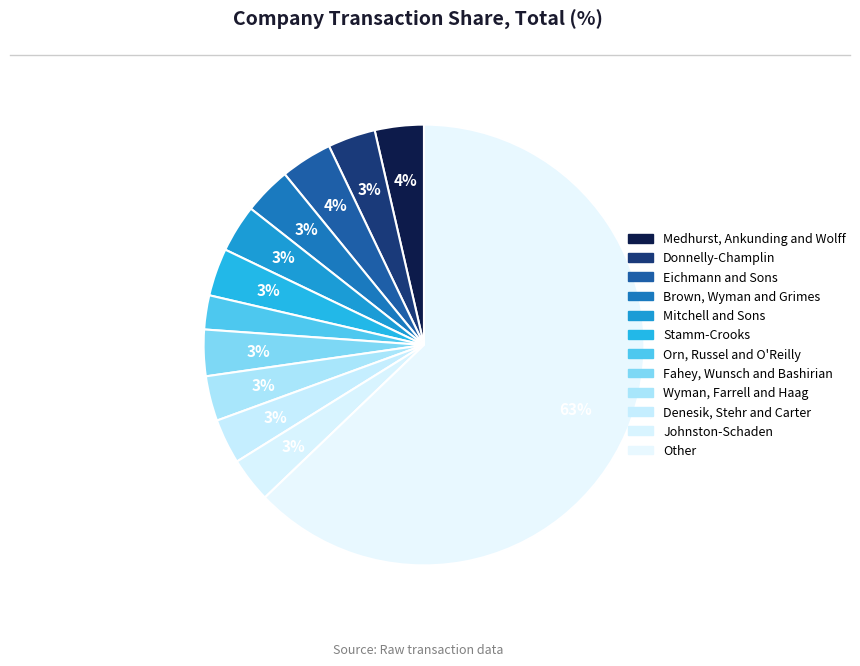

What is the majority slice?

Other